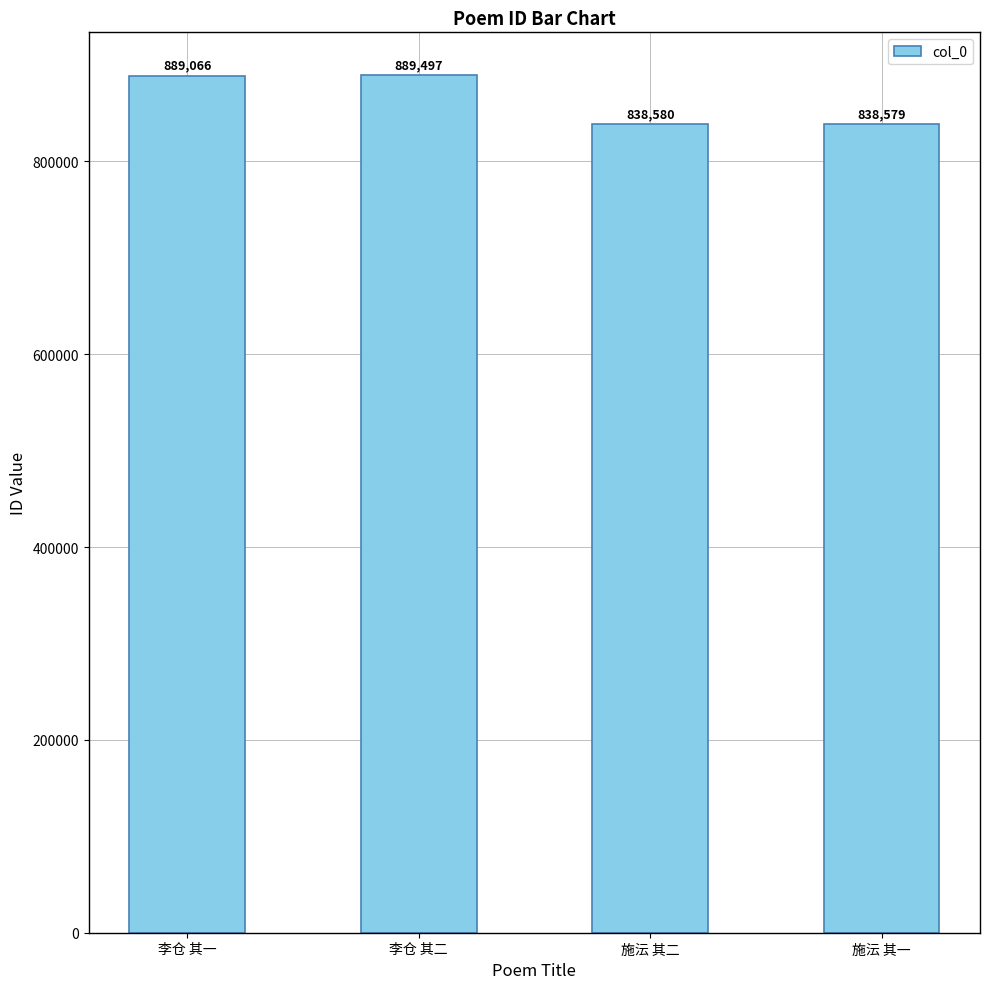

What is the smallest value displayed?

838579